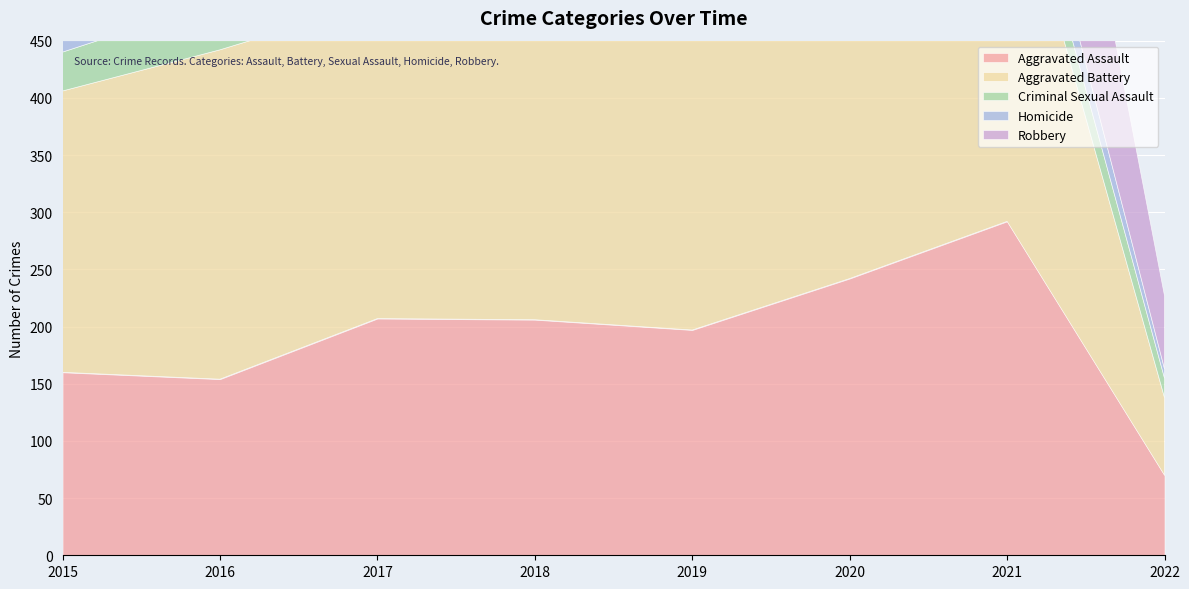

How many times do Homicide and Criminal Sexual Assault cross each other?

2